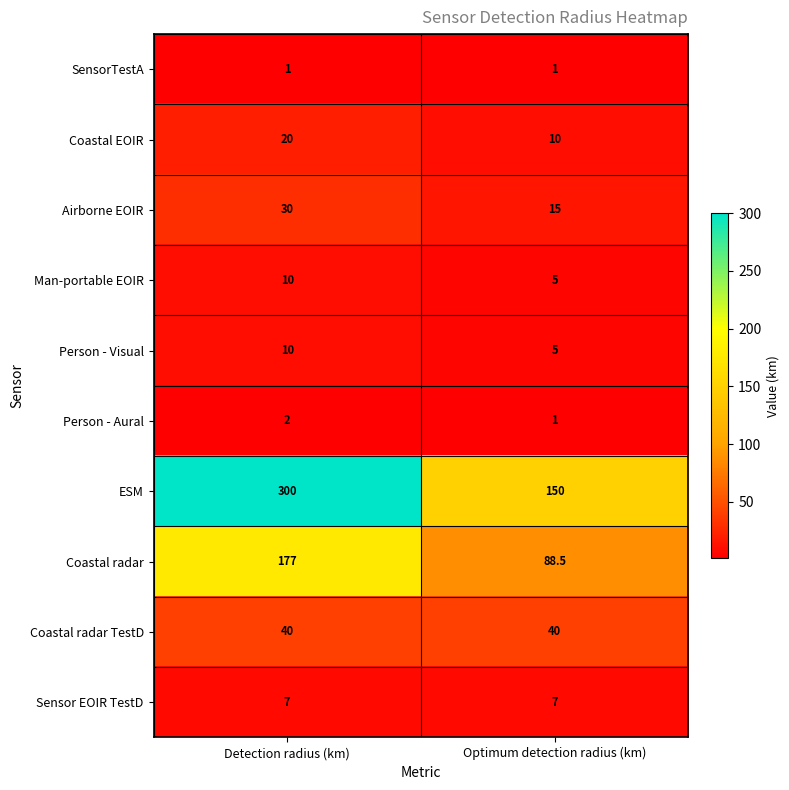

Which category has the lowest value in the Person - Visual series?

Optimum detection radius (km)